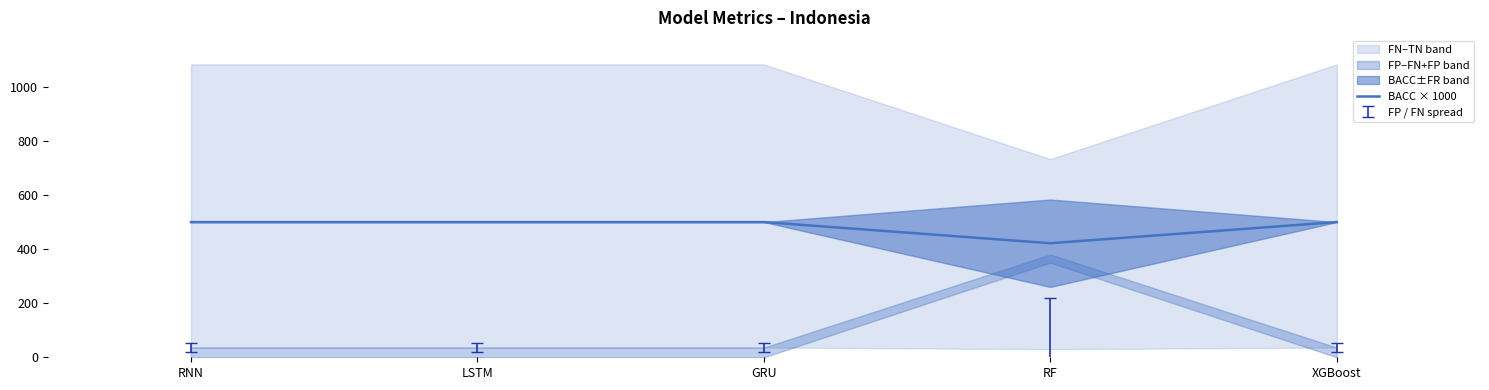

Between LSTM and RF, which is larger?

LSTM